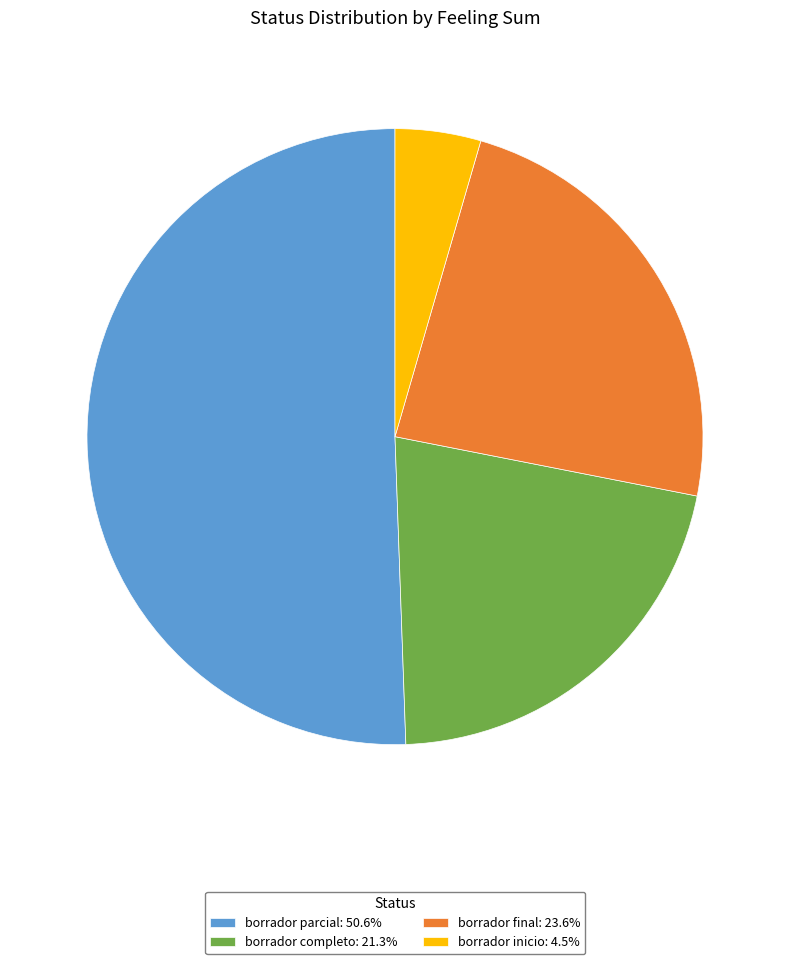

How many segments does this pie chart have?

4